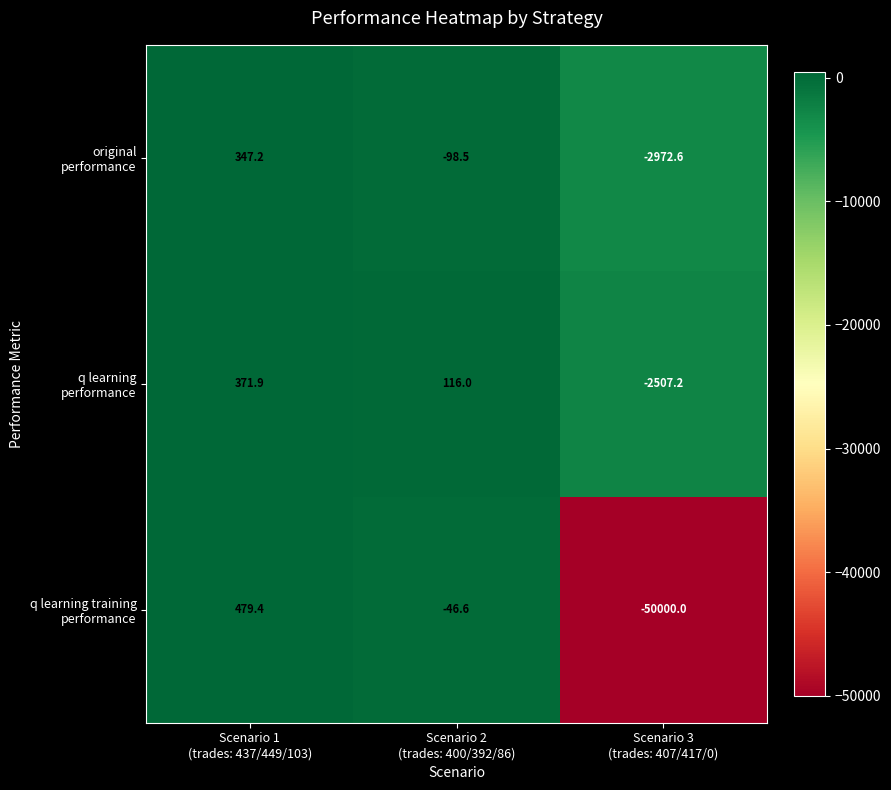

What is the greatest value displayed?

479.4